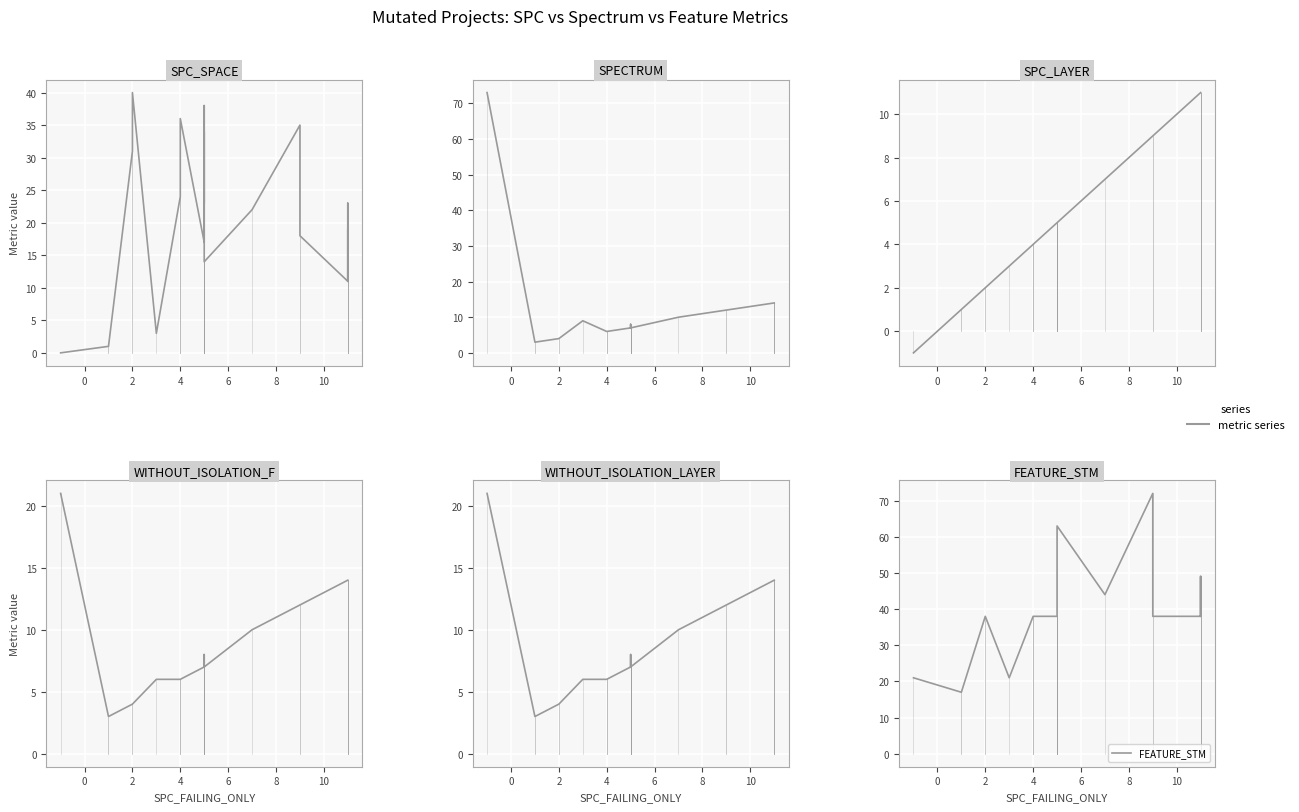

The FEATURE_STM series shows 38 at 10. True or false?

True